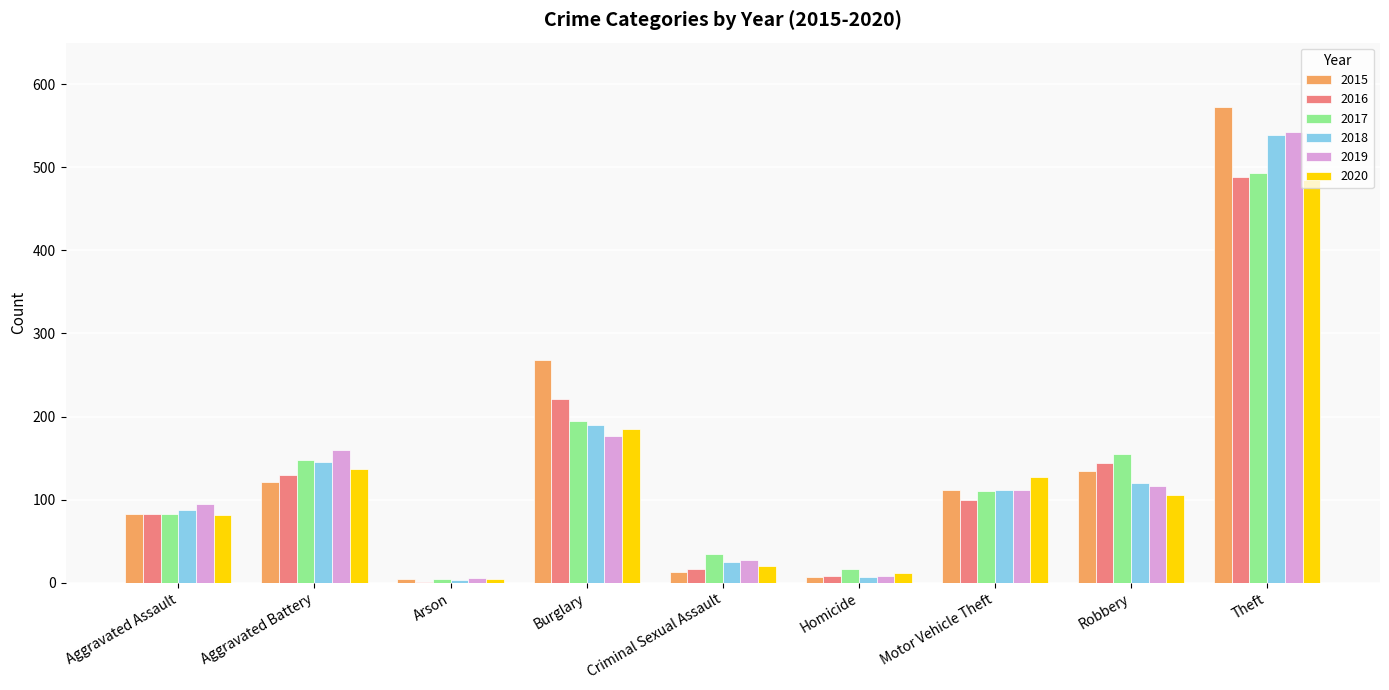

True or false: 2016 has a value of 58 at Aggravated Battery.

False